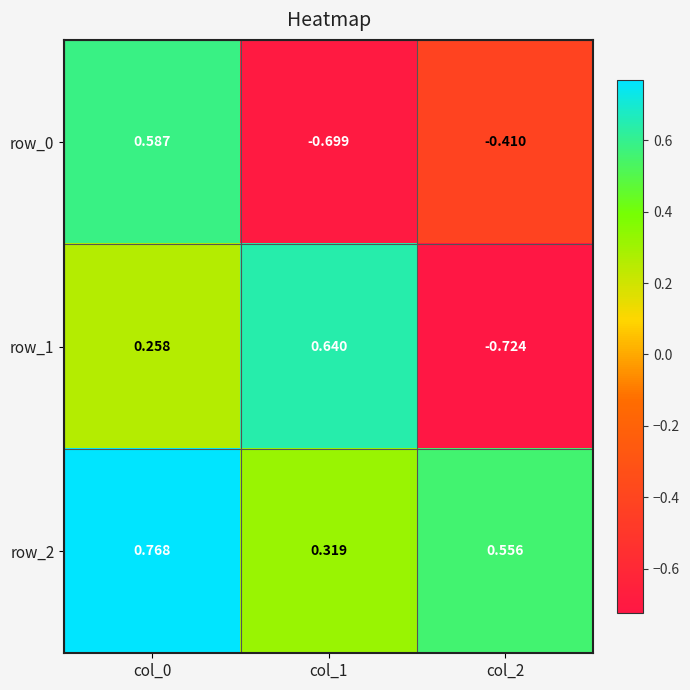

Is the value of row_1 at col_2 greater than the value of row_2 at col_2?

No